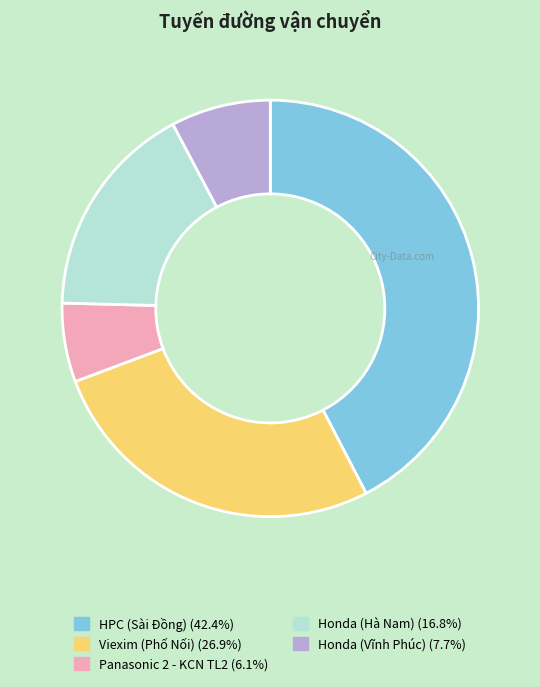

How many slices are in this pie chart?

5